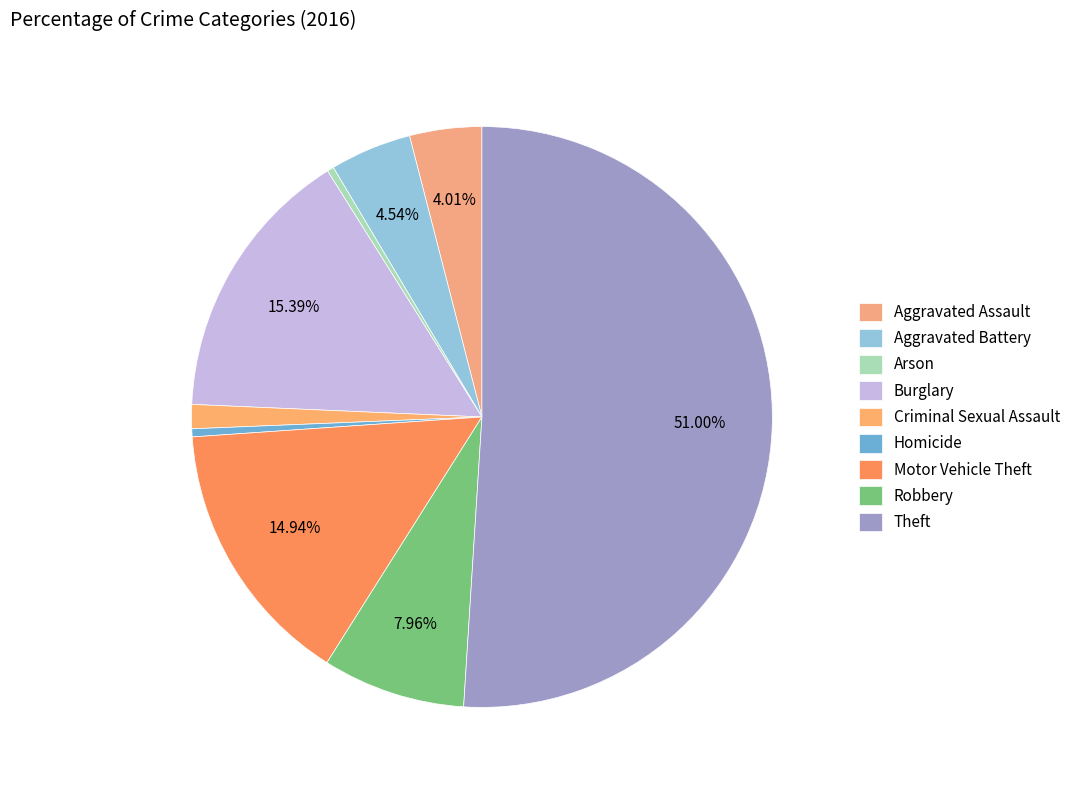

To the nearest percent, what is the combined percentage of Motor Vehicle Theft and Robbery?

23%